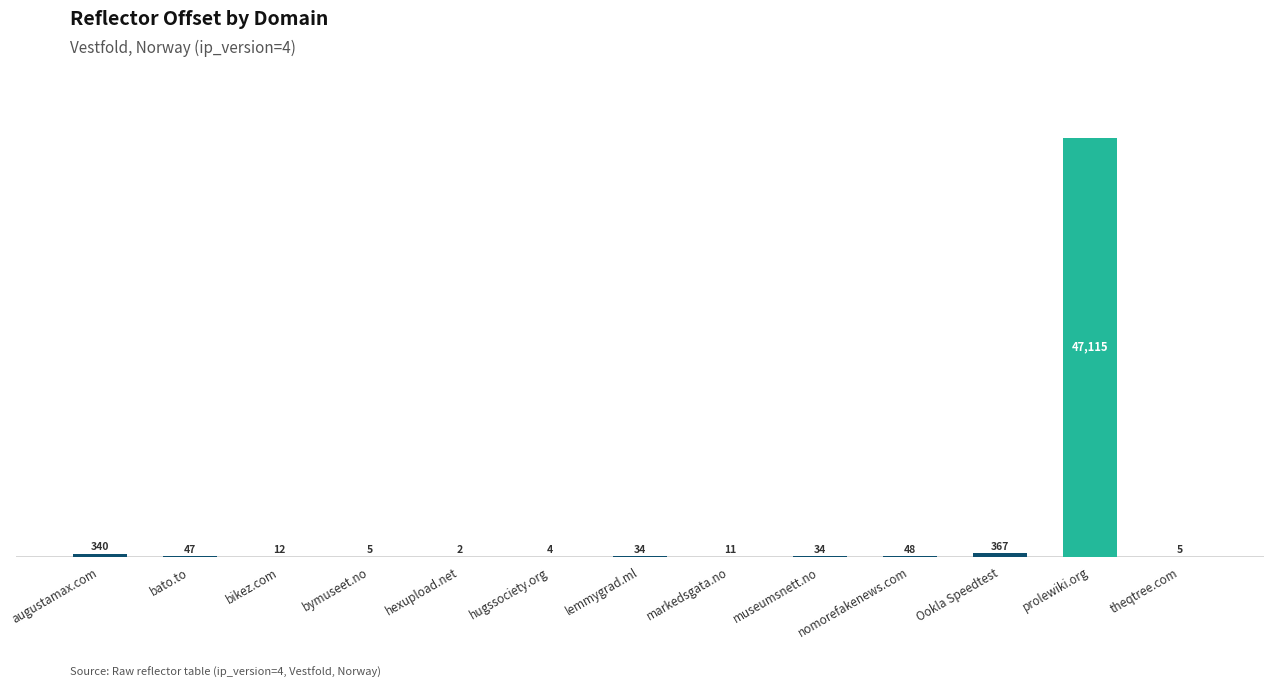

Count the number of categories in the chart.

13